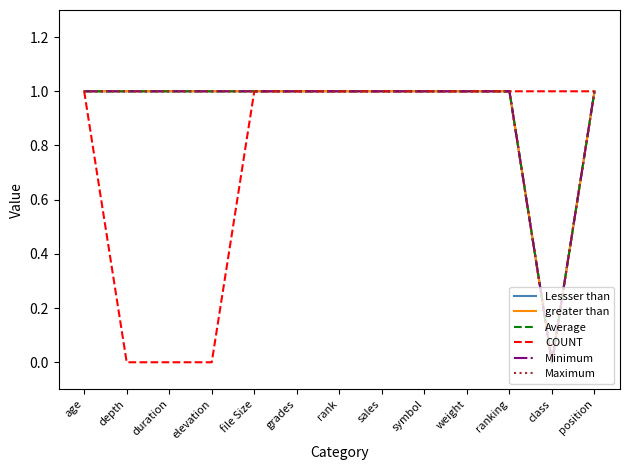

Does the chart display data point markers on the line(s)?

No